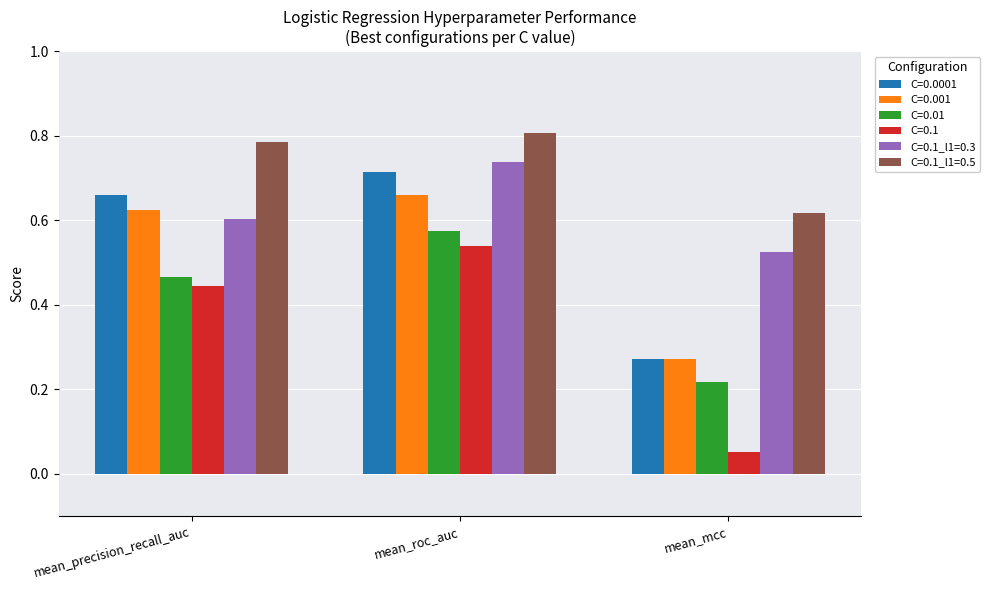

How many data points does each series have?

3